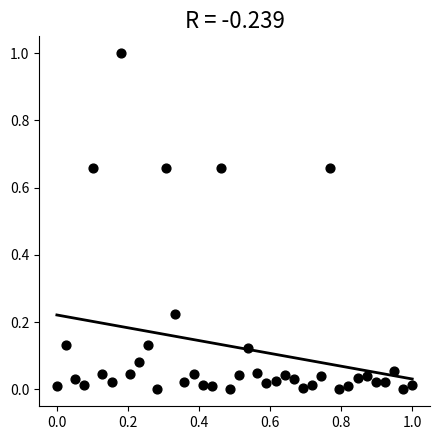

What is the range of X values (max minus min)?

1.0